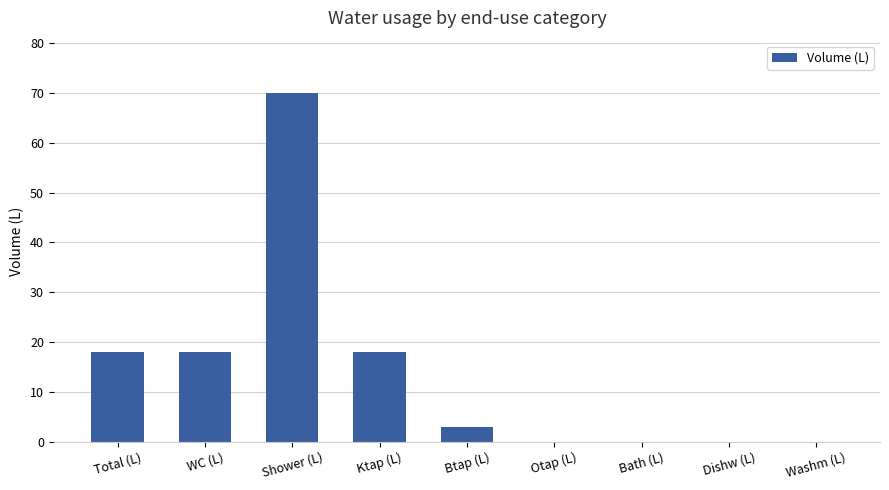

Reading left to right, transcribe all the data shown in this chart.

18	18	70	18	3	0	0	0	0